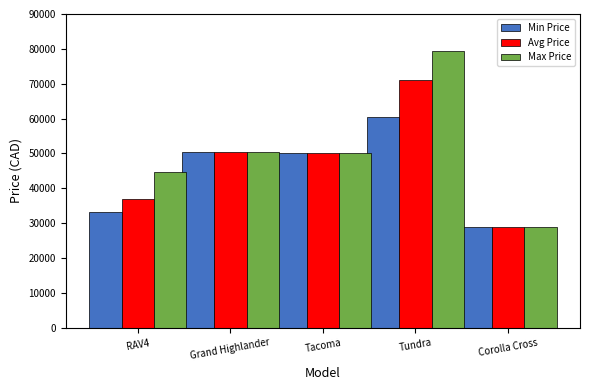

At which label does Avg Price reach its minimum?

Corolla Cross